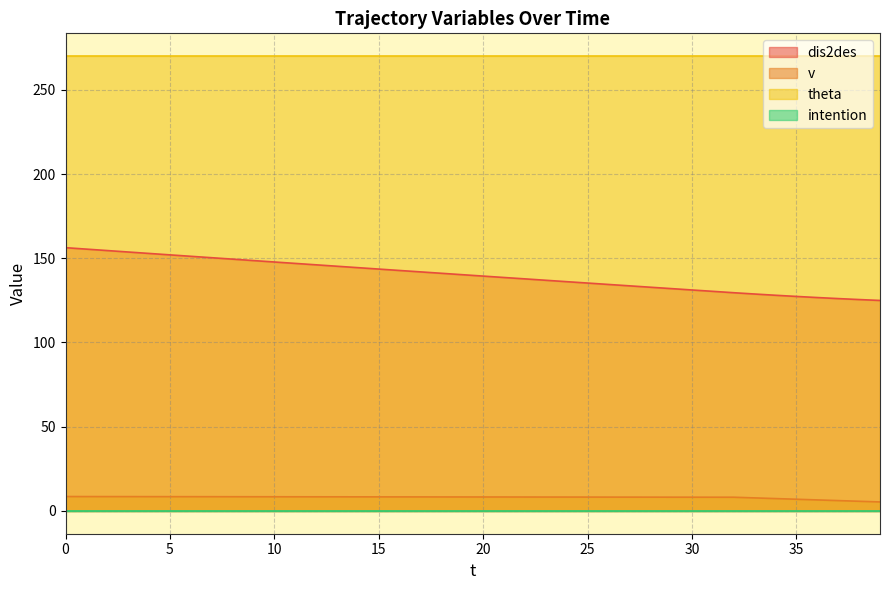

True or false: dis2des has a value of 90.1 at 12.

False